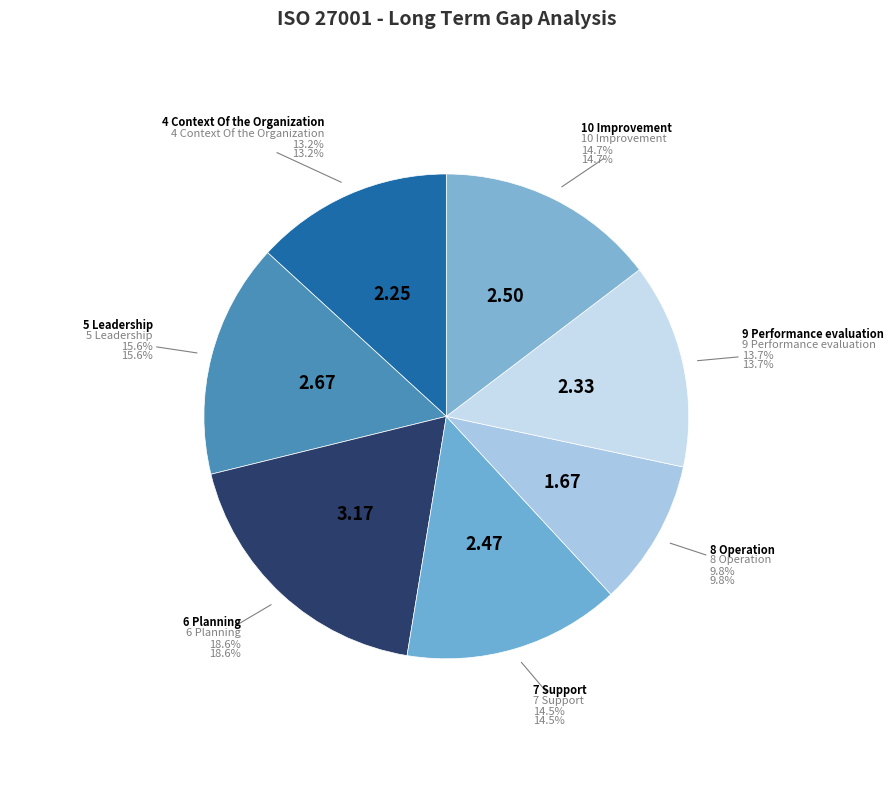

To the nearest percent, what is the difference between the 10 Improvement and 8 Operation slice percentages?

5%